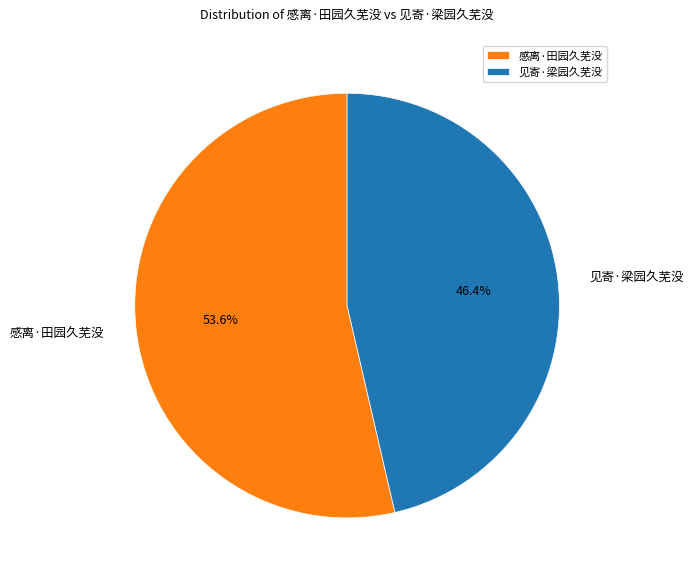

How many slices are in this pie chart?

2